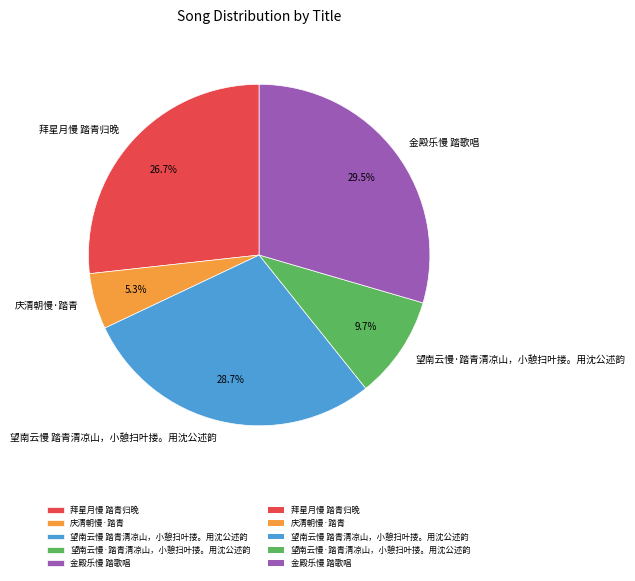

Between 望南云慢 踏青清凉山，小憩扫叶搂。用沈公述韵 and 望南云慢·踏青清凉山，小憩扫叶搂。用沈公述韵, which is larger?

望南云慢 踏青清凉山，小憩扫叶搂。用沈公述韵